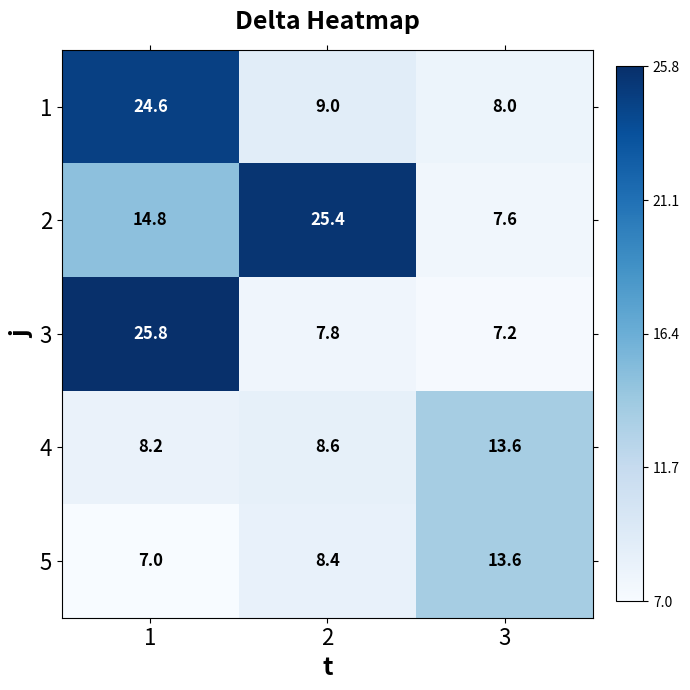

What is the approximate value of 3 at 1?

25.8